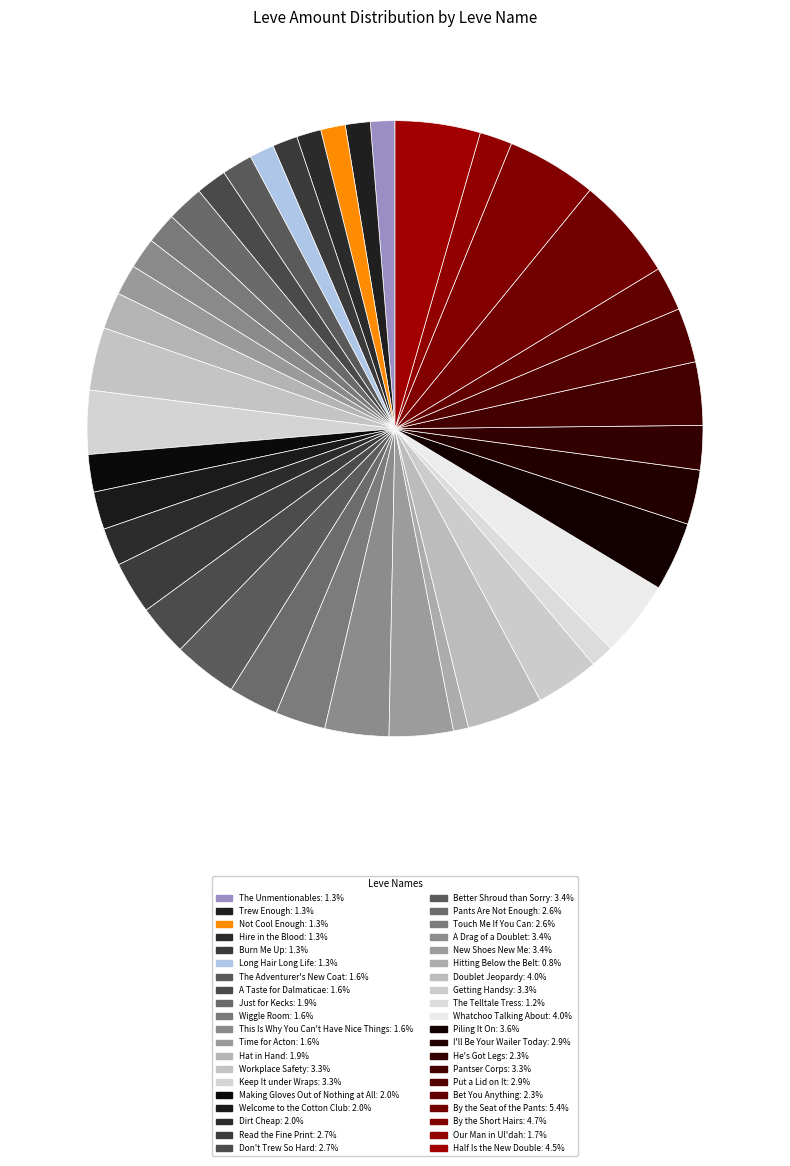

Does Doublet Jeopardy represent more than half of the total?

No